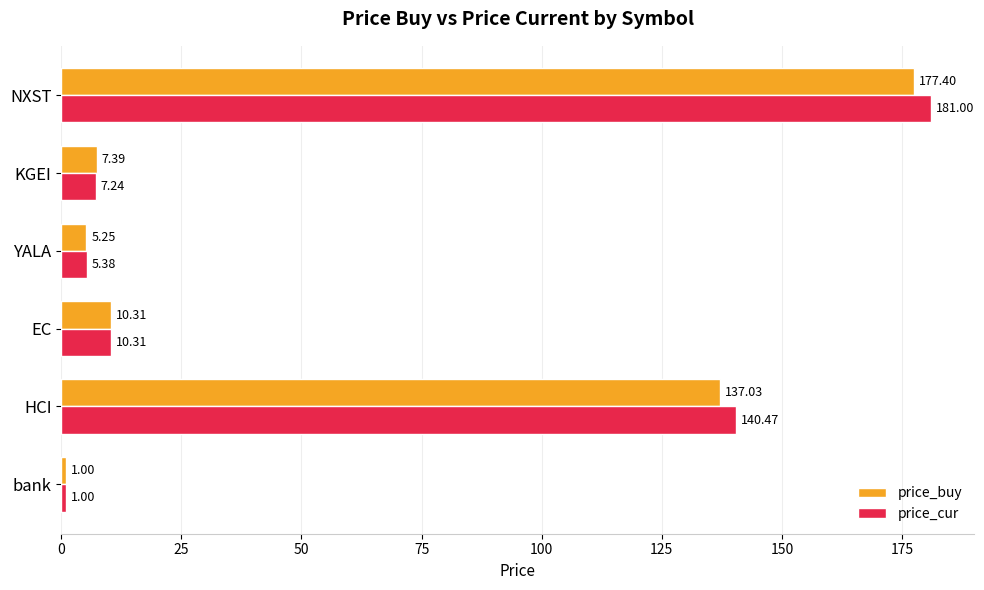

Which series has the largest total across all categories?

price_cur